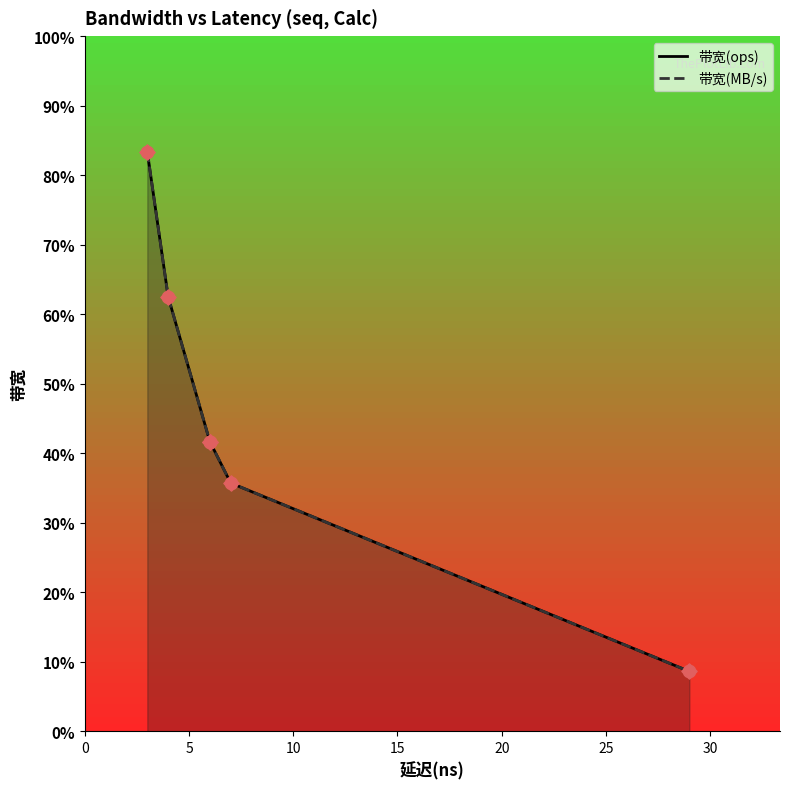

What are all the series names shown in the legend?

带宽(ops), 带宽(MB/s)